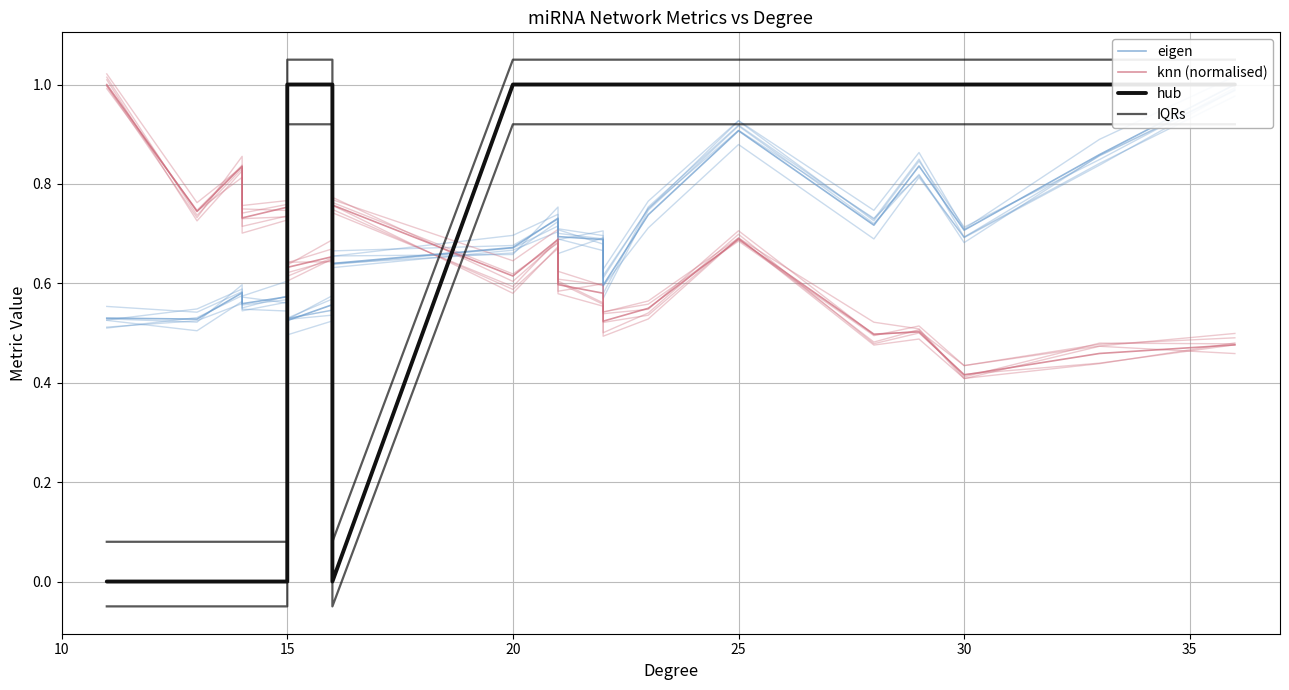

Which series ends up on top after the final intersection of knn (normalised) and IQRs?

IQRs